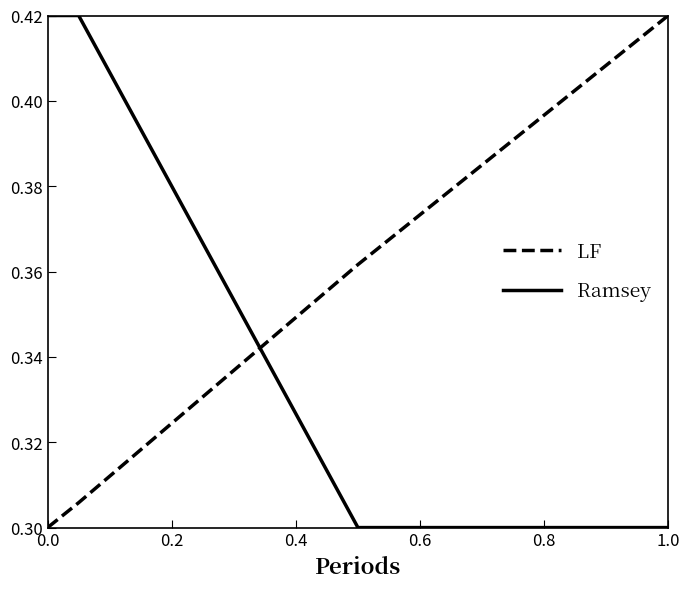

True or false: Ramsey and LF cross at least once.

True